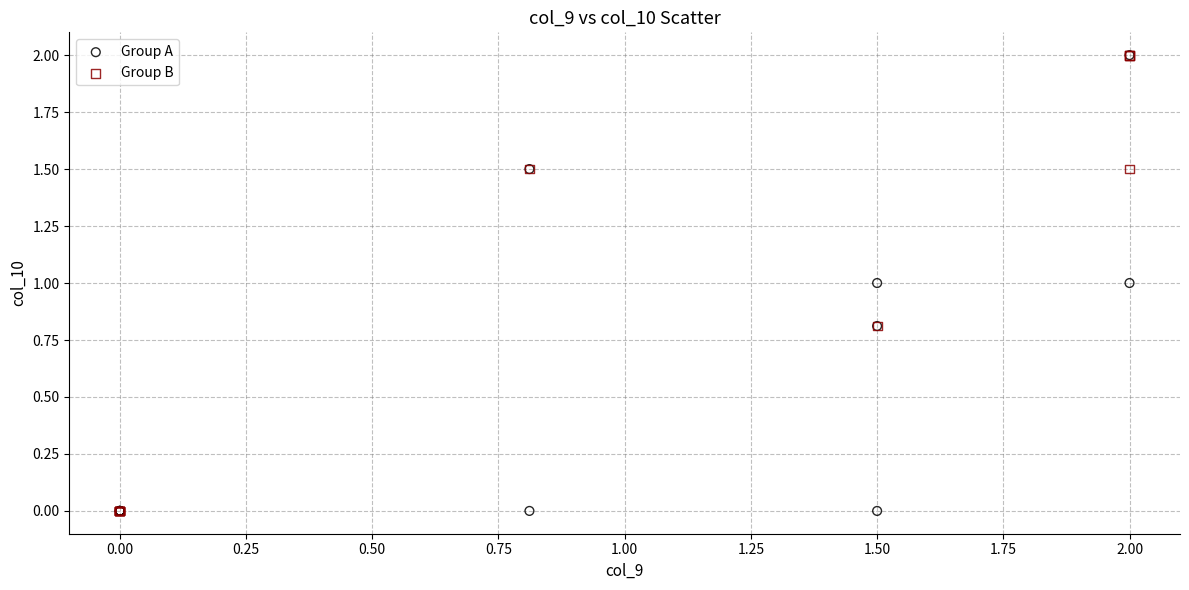

What are all the series names shown in the legend?

Group A, Group B